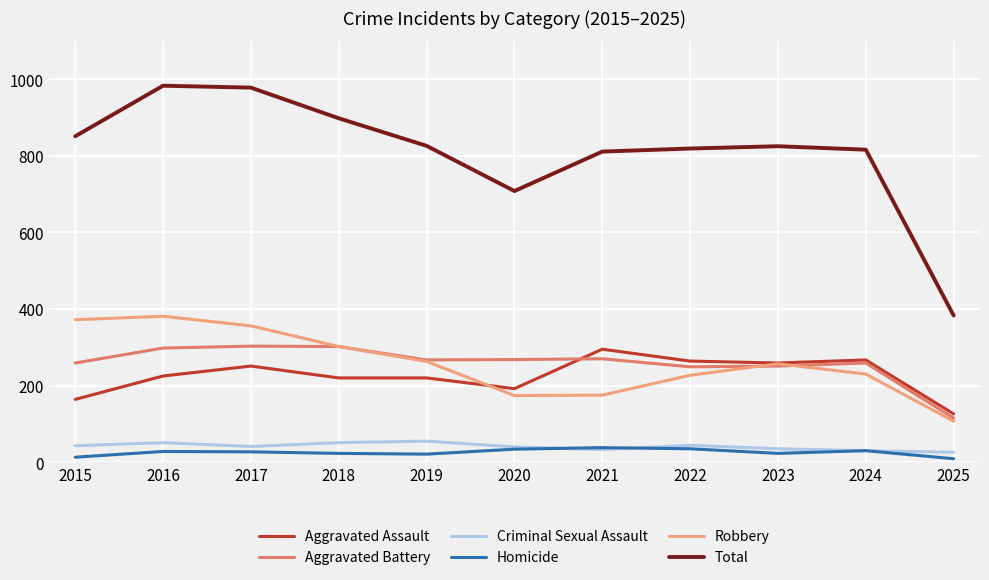

True or false: Robbery and Total cross at least once.

False